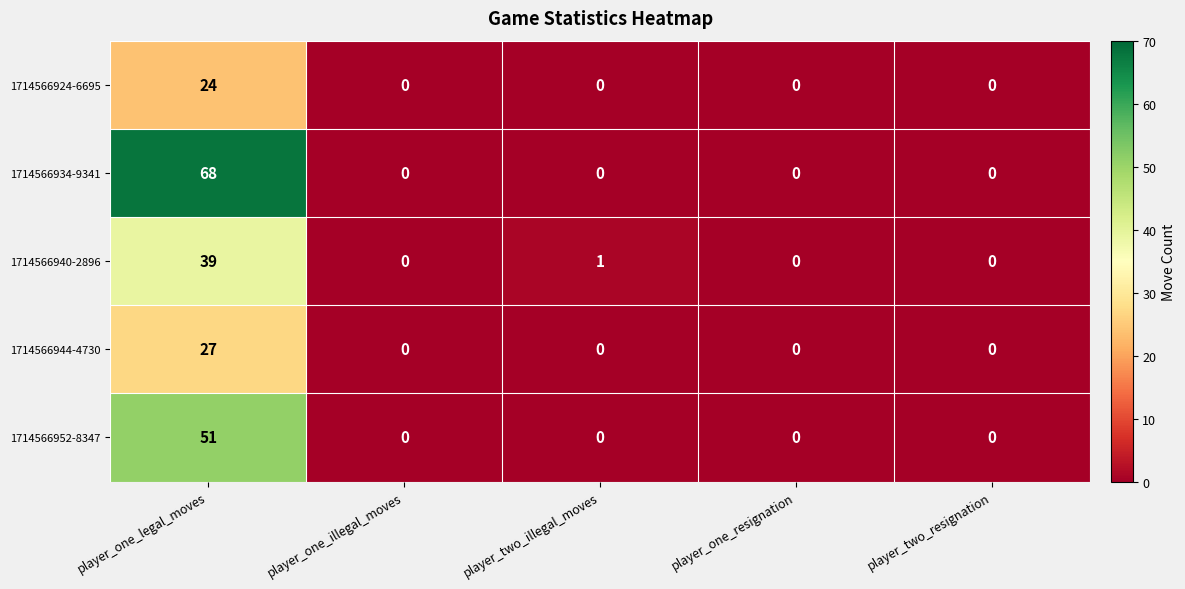

What is the average value of the 1714566944-4730 series?

5